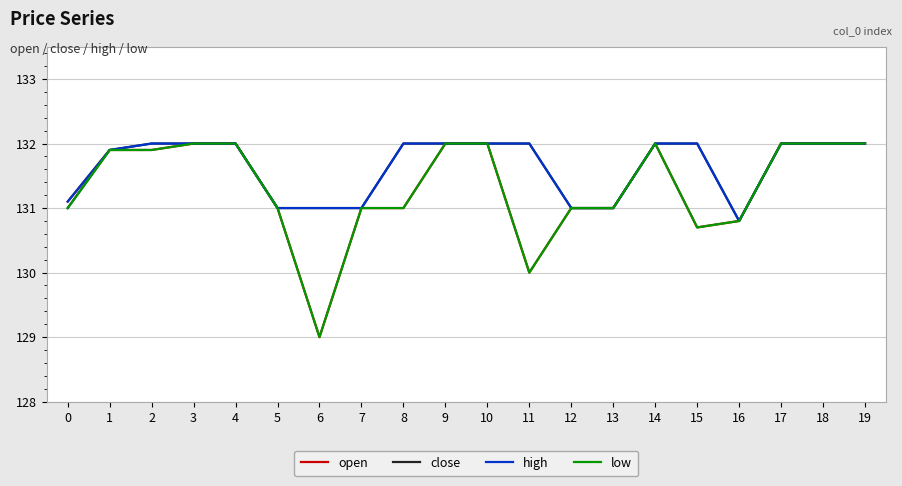

Reading left to right, transcribe all the data shown in this chart.

open: 0=131.1	1=131.9	2=131.9	3=132.0	4=132.0	5=131.0	6=129.0	7=131.0	8=131.0	9=132.0	10=132.0	11=130.0	12=131.0	13=131.0	14=132.0	15=130.7	16=130.8	17=132.0	18=132.0	19=132.0
close: 0=131.0	1=131.9	2=132.0	3=132.0	4=132.0	5=131.0	6=131.0	7=131.0	8=132.0	9=132.0	10=132.0	11=132.0	12=131.0	13=131.0	14=132.0	15=132.0	16=130.8	17=132.0	18=132.0	19=132.0
high: 0=131.1	1=131.9	2=132.0	3=132.0	4=132.0	5=131.0	6=131.0	7=131.0	8=132.0	9=132.0	10=132.0	11=132.0	12=131.0	13=131.0	14=132.0	15=132.0	16=130.8	17=132.0	18=132.0	19=132.0
low: 0=131.0	1=131.9	2=131.9	3=132.0	4=132.0	5=131.0	6=129.0	7=131.0	8=131.0	9=132.0	10=132.0	11=130.0	12=131.0	13=131.0	14=132.0	15=130.7	16=130.8	17=132.0	18=132.0	19=132.0